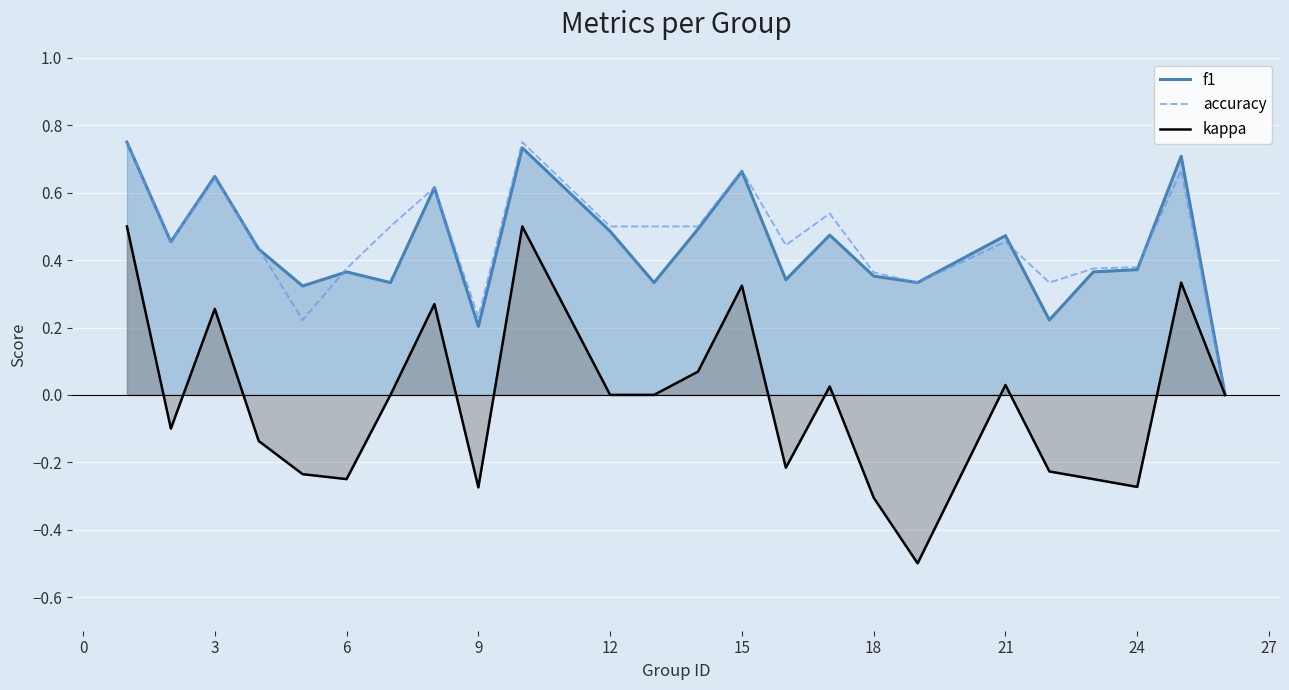

The f1 series shows 0.1 at 9. True or false?

False